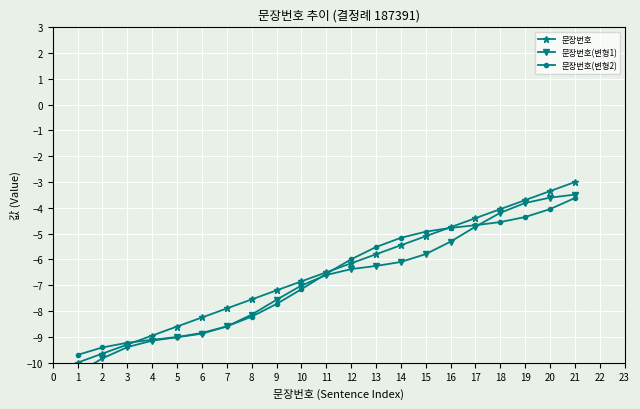

The 문장번호 series shows -9.3 at 3. True or false?

True